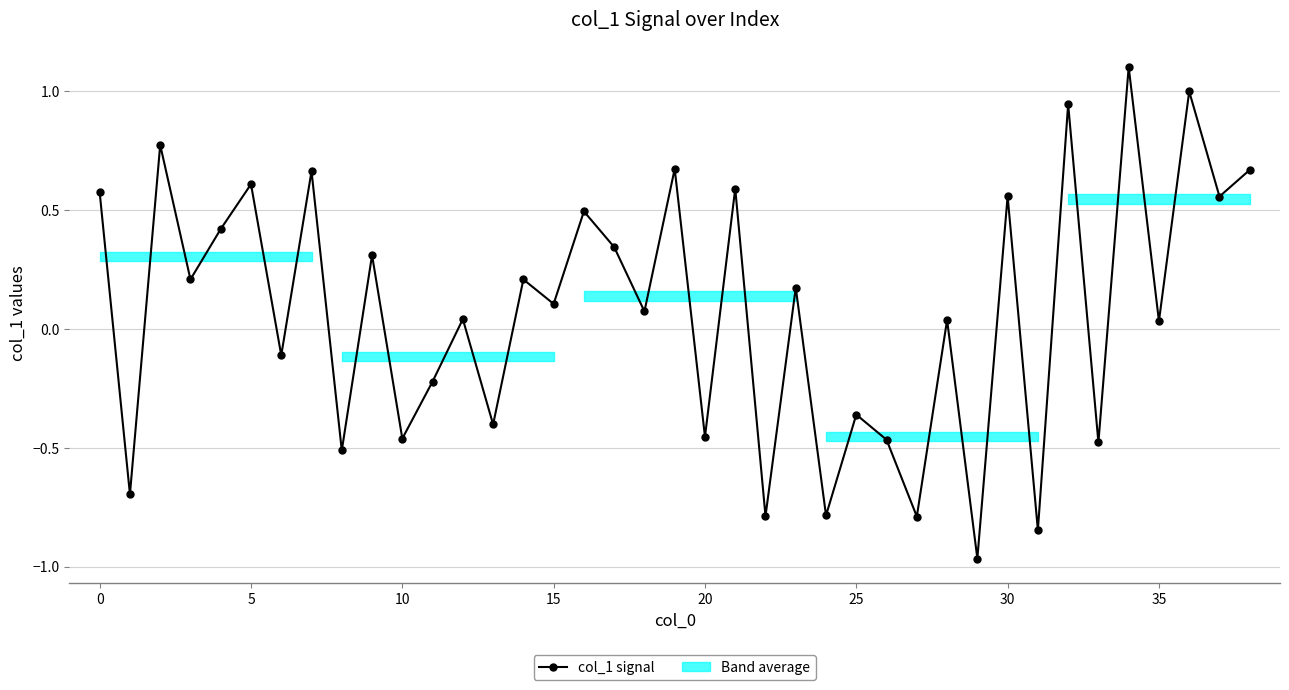

What is the greatest value displayed?

1.1